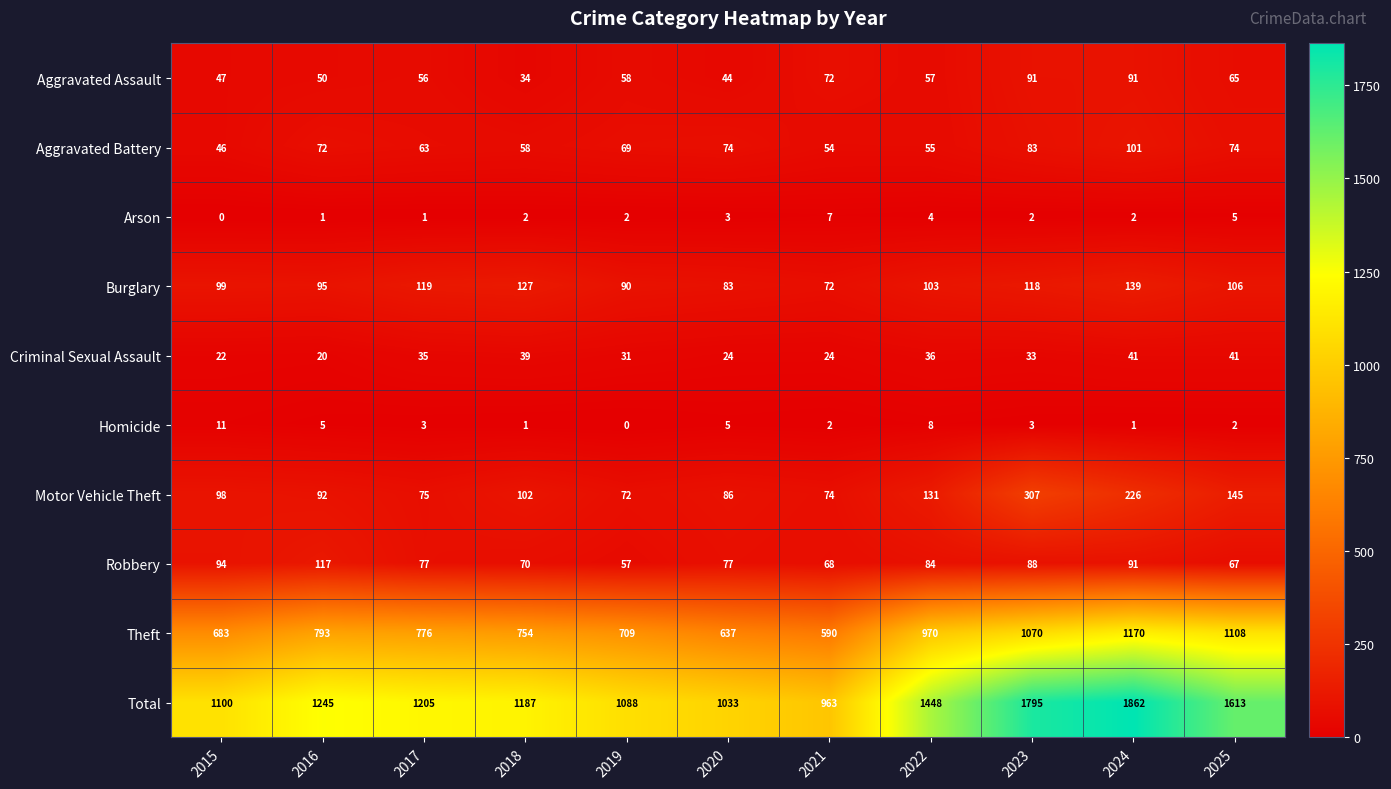

Which series has the largest total across all categories?

Total